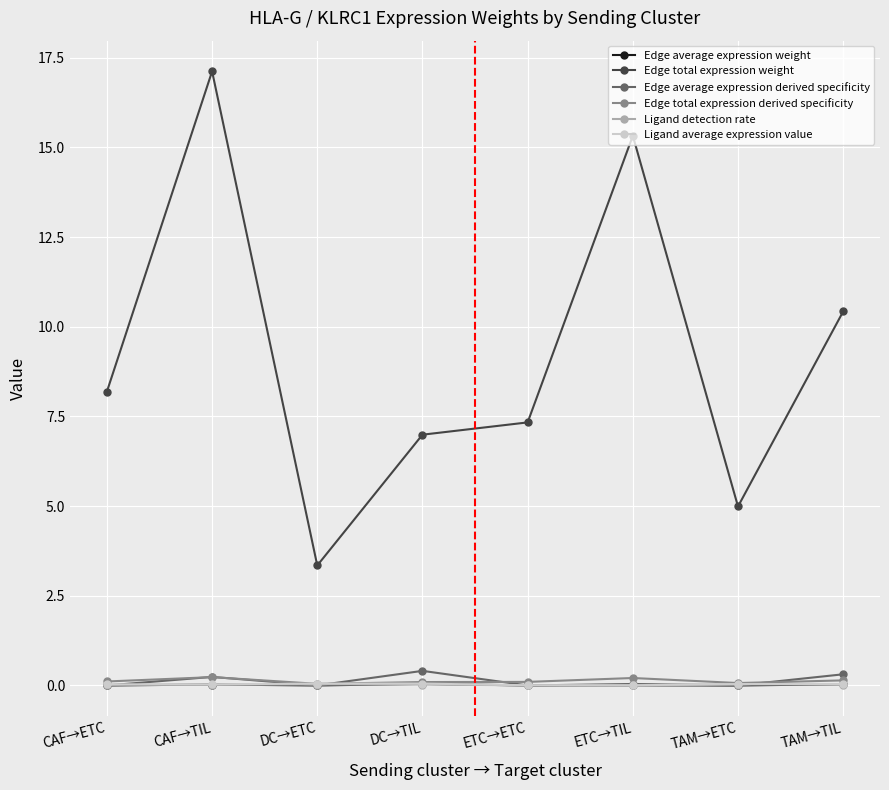

At how many categories does at least one series exceed 6?

6